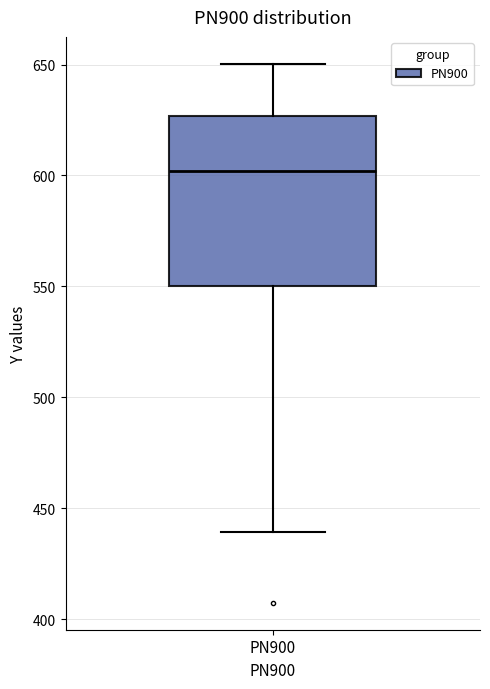

Read this box plot against the y-axis: the position of the median line, the range covered by the box, and the ends of both whiskers. The values are not printed on the chart, so give them approximately, as read against the axis.

median 600, box 550 to 625, whiskers 440 to 650